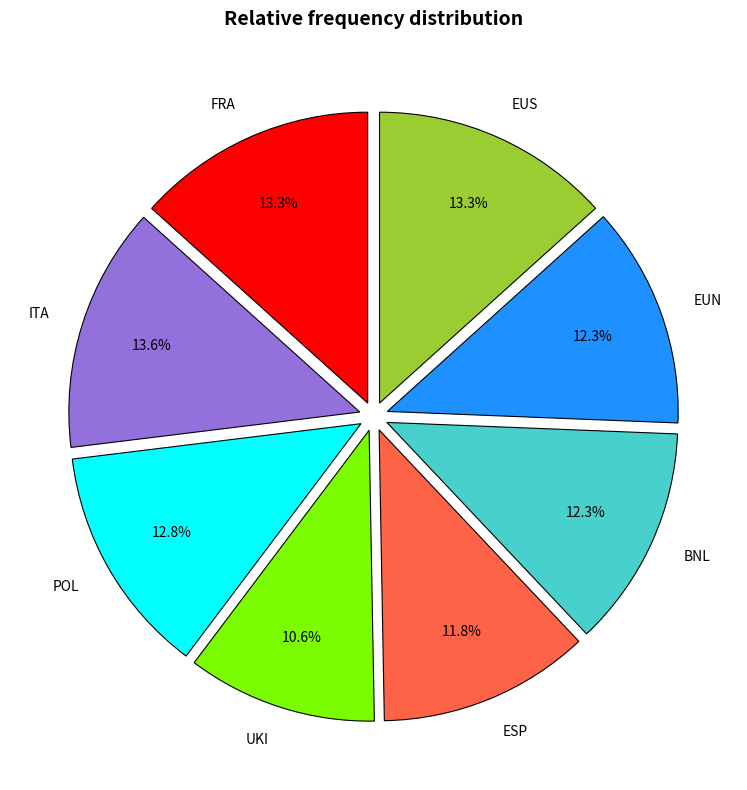

Which has a higher value, FRA or POL?

FRA